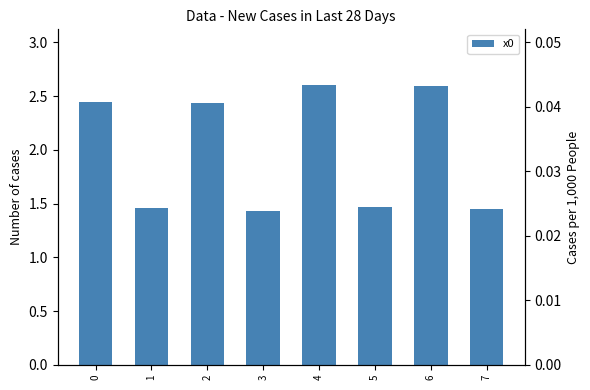

What is the sum of the values at 3 and 1?

2.9